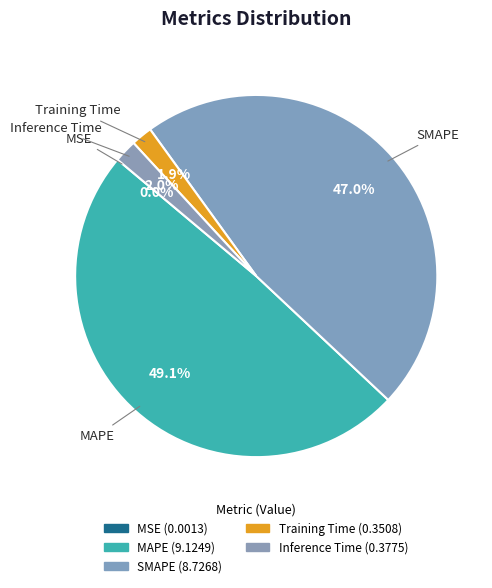

How many slices are in this pie chart?

5